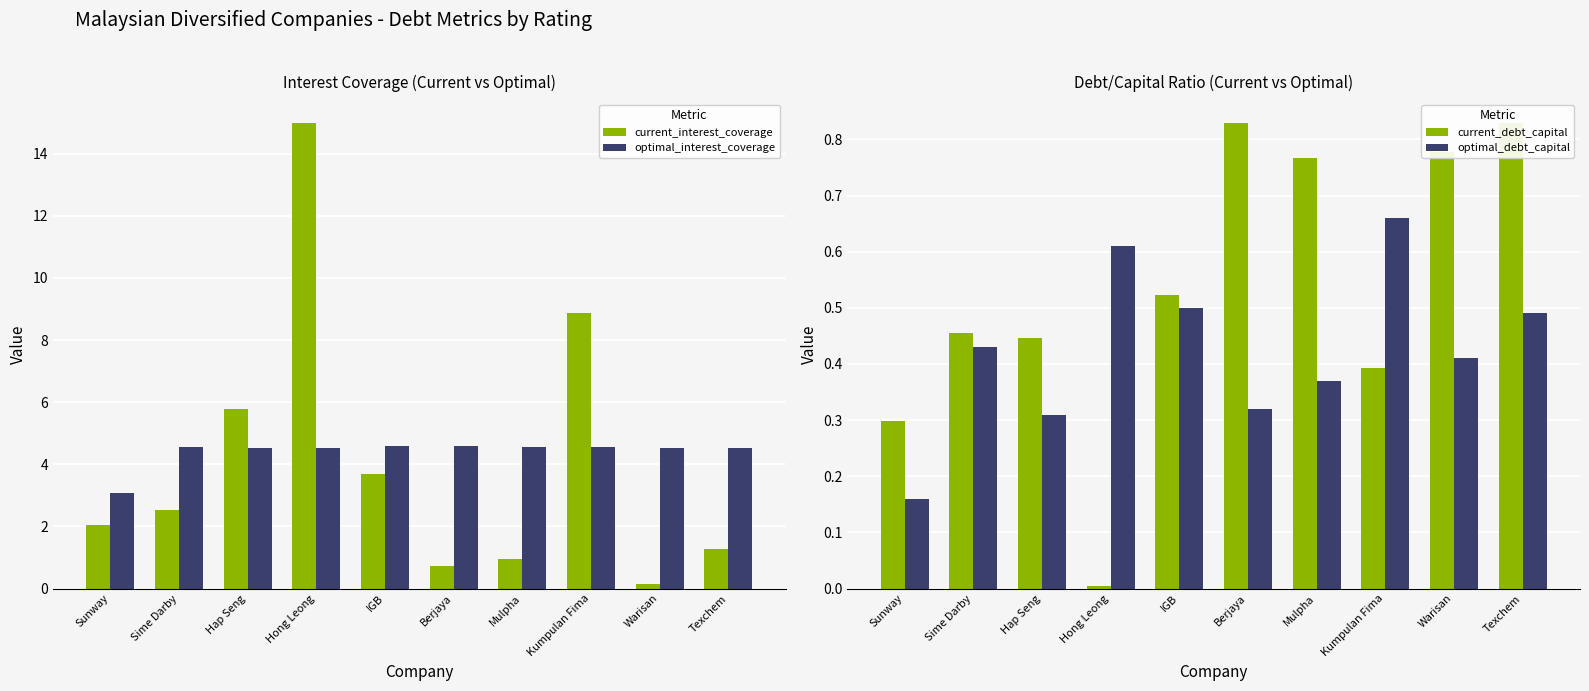

At which category is the sum across all series the highest?

Hong Leong